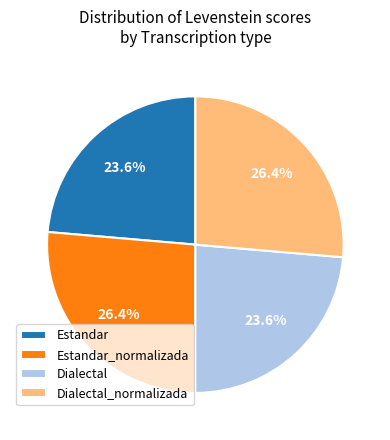

Is it true that Estandar_normalizada is 26% of the pie?

True